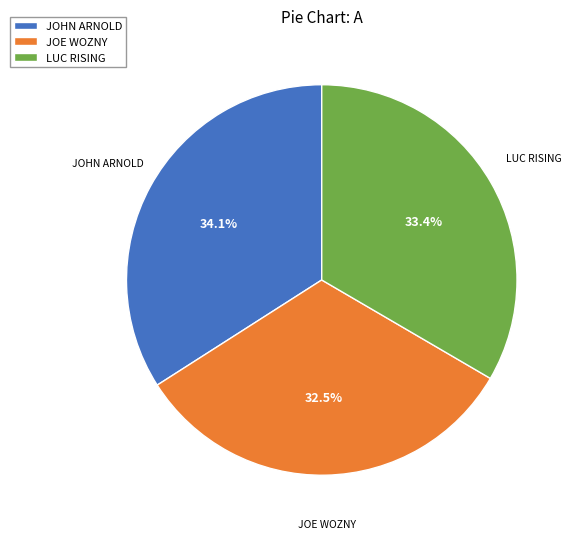

To the nearest percent, what percentage of the pie is LUC RISING?

33%